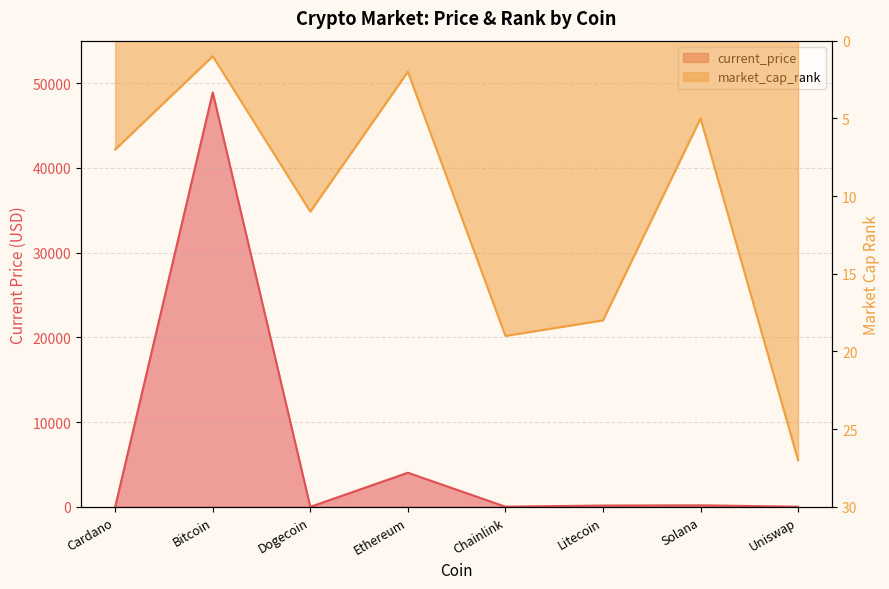

Reading right to left, extract all data points from this chart.

current_price: Uniswap=15.2	Solana=178.8	Litecoin=153.2	Chainlink=19.9	Ethereum=4024.3	Dogecoin=0.2	Bitcoin=48895.0	Cardano=1.3
market_cap_rank: Uniswap=27.0	Solana=5.0	Litecoin=18.0	Chainlink=19.0	Ethereum=2.0	Dogecoin=11.0	Bitcoin=1.0	Cardano=7.0